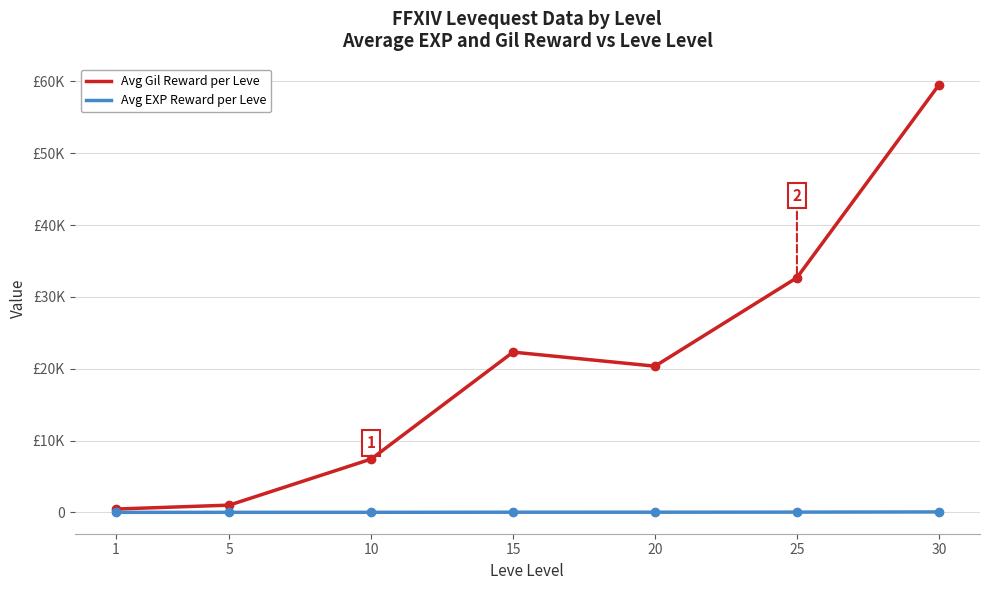

What are all the series names shown in the legend?

Avg Gil Reward per Leve, Avg EXP Reward per Leve